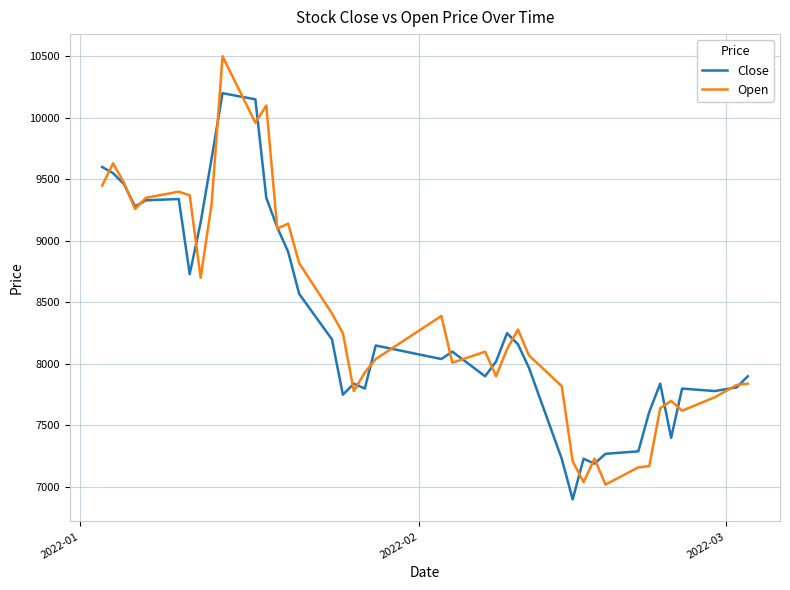

What is the minimum value shown in the chart?

6900